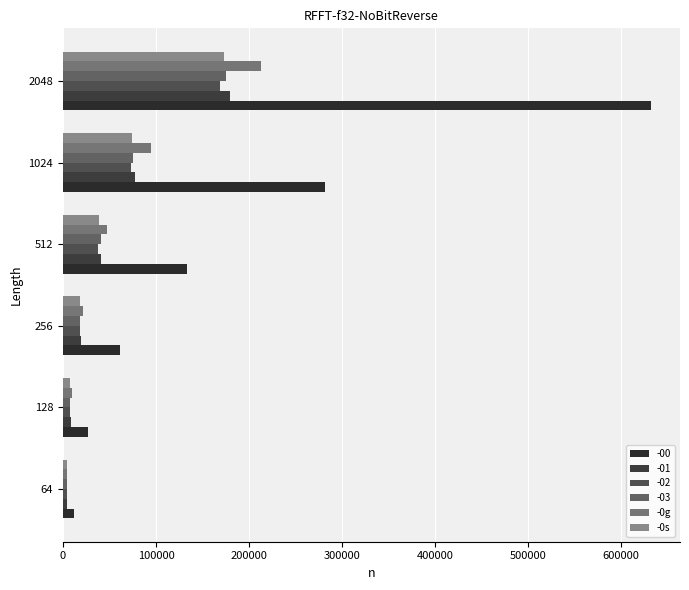

What is the smallest value displayed?

3922